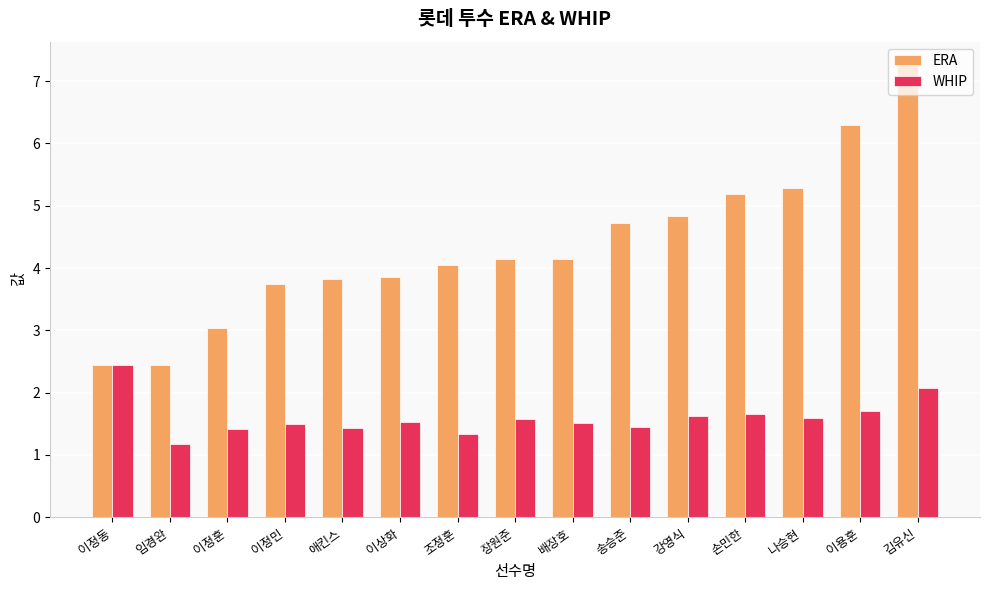

Which label corresponds to the largest value in the chart?

김유신